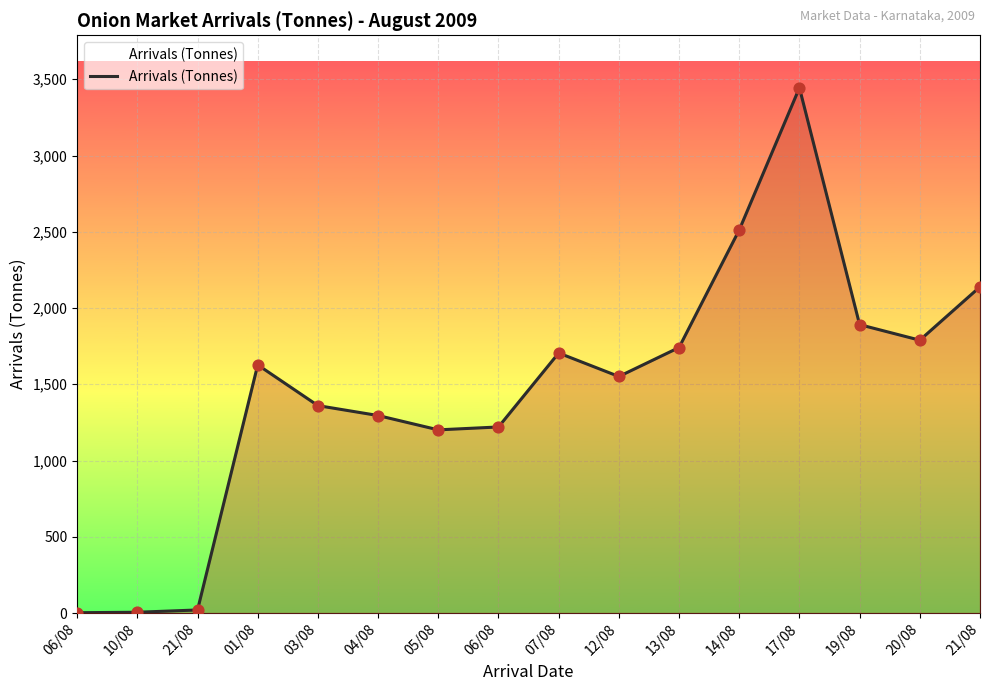

What is the change in value from 01/08 to 03/08?

-267